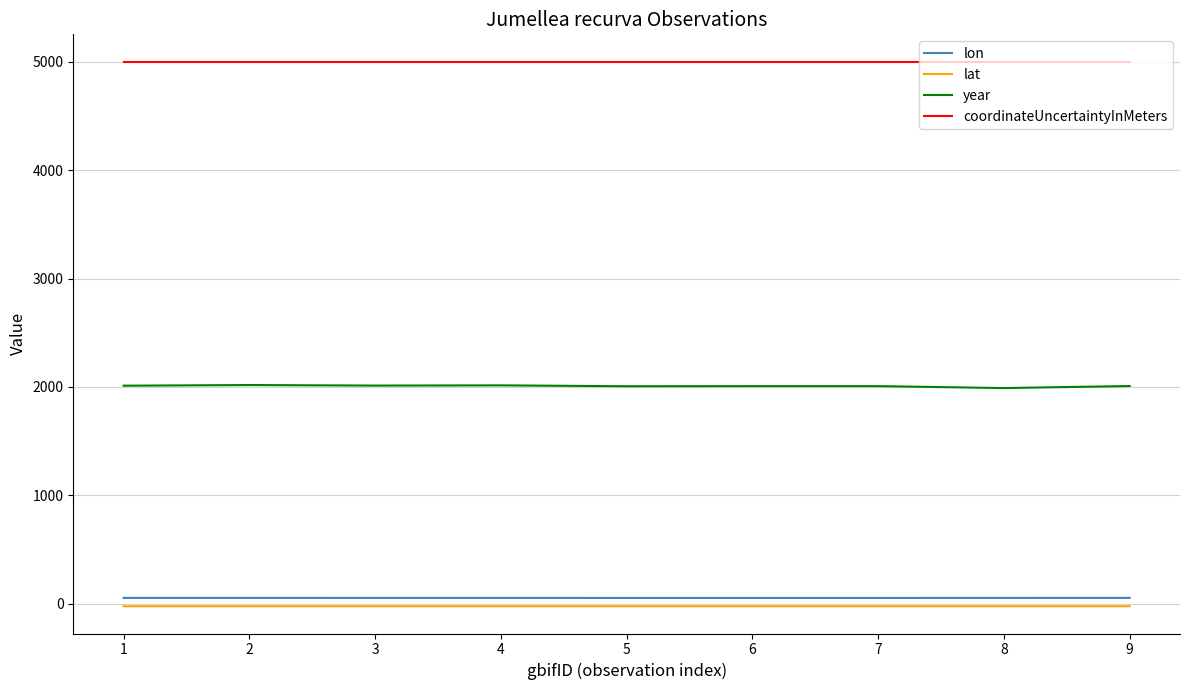

True or false: coordinateUncertaintyInMeters and year intersect in this chart.

False